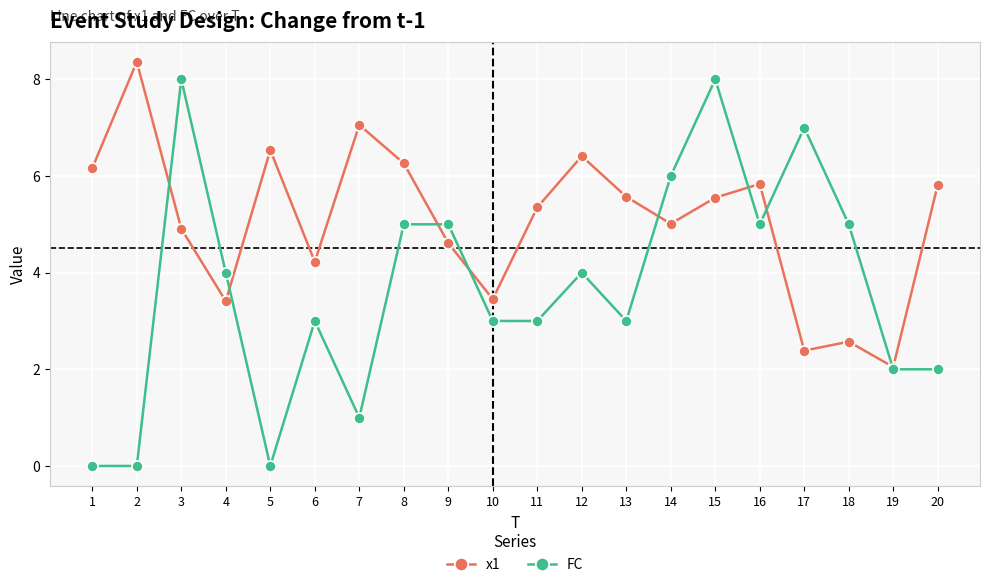

Rank the series by their average value, from highest to lowest.

x1, FC